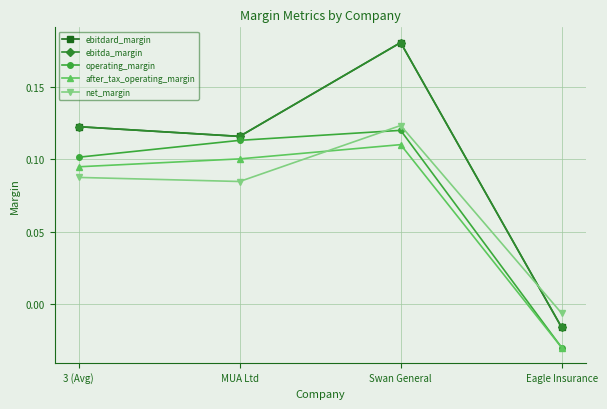

Is it true that ebitdard_margin equals 0.2 at 3 (Avg)?

False